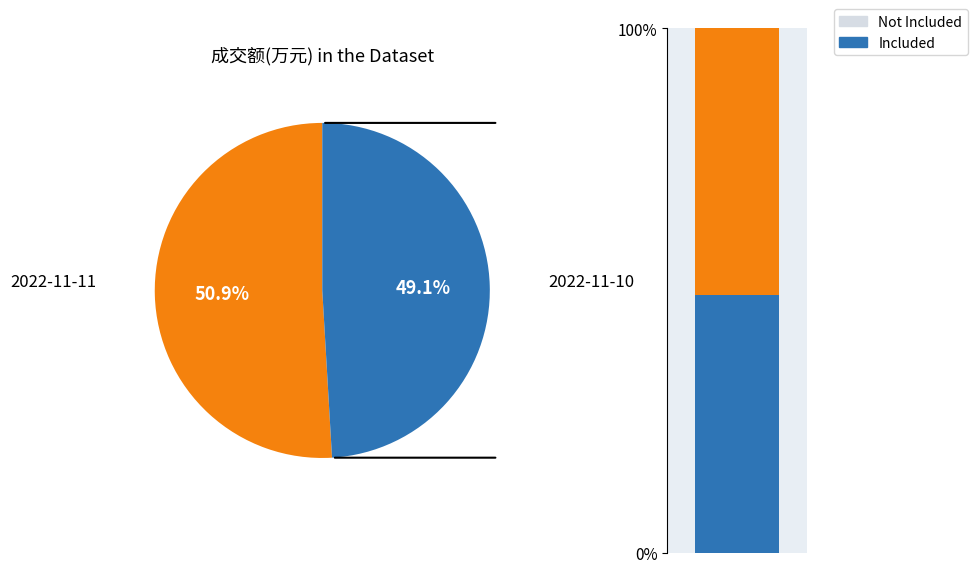

What is the majority slice?

2022-11-11